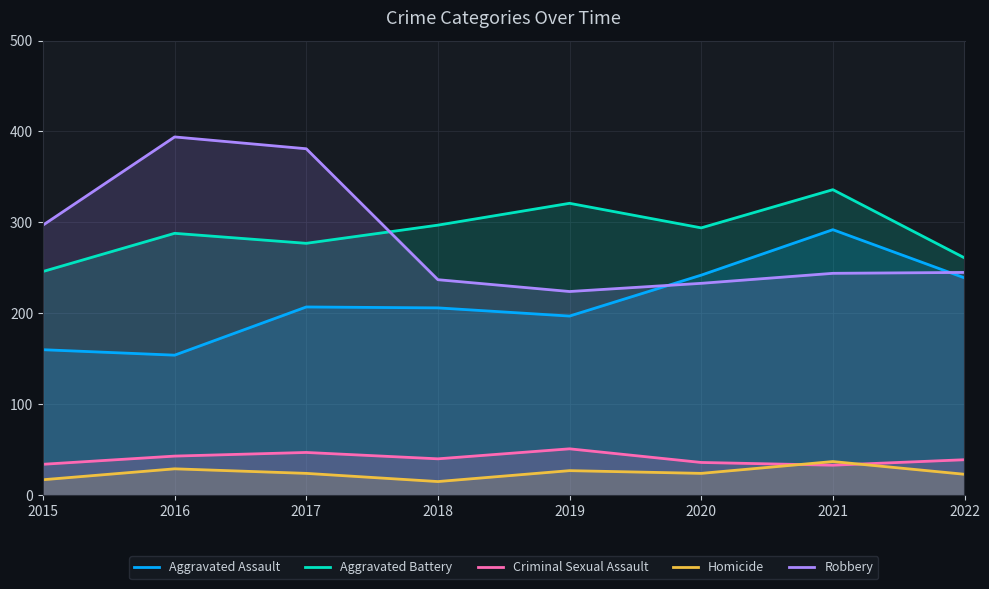

Where is Homicide nearest to the value 26?

2019